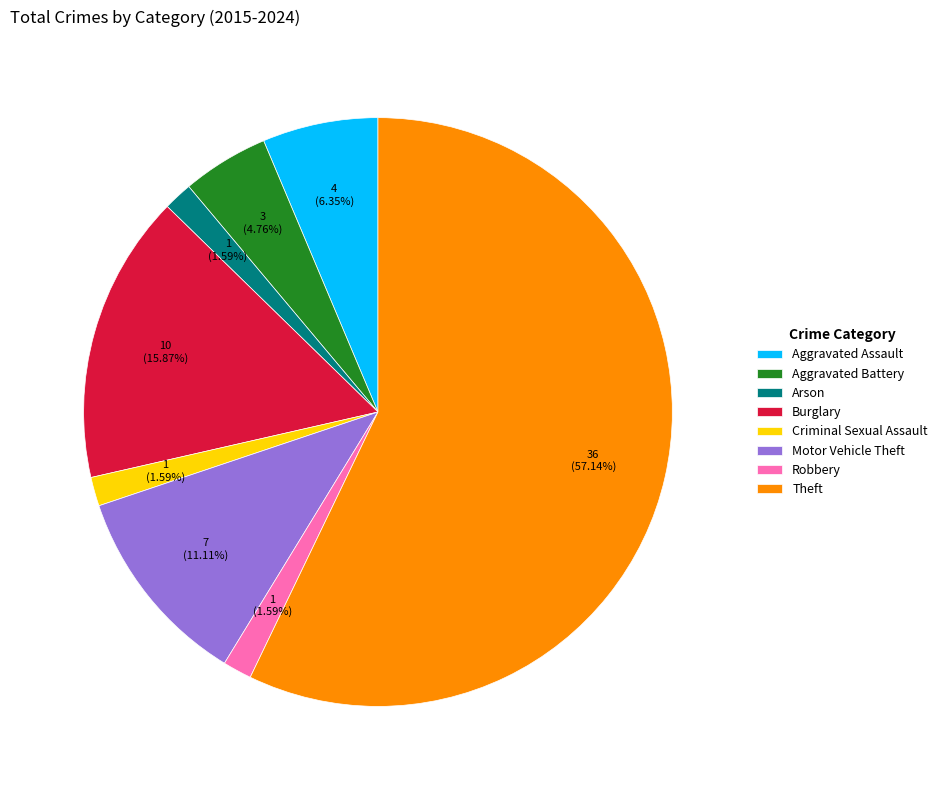

To the nearest percent, what portion does Burglary represent?

16%